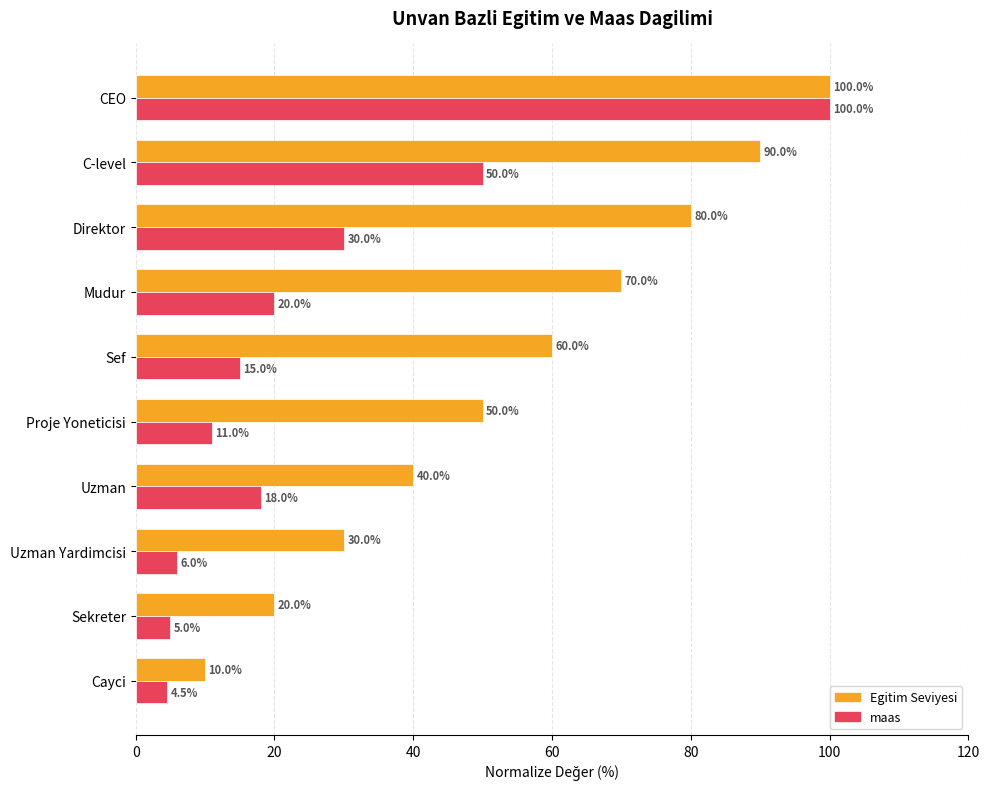

True or false: maas has a value of 9.8 at Uzman Yardimcisi.

False